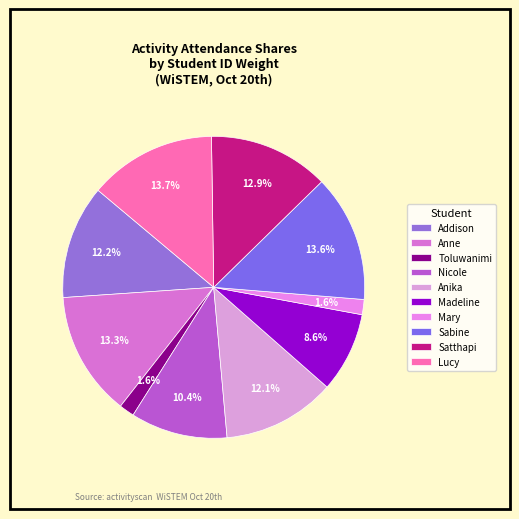

How many slices are in this pie chart?

10